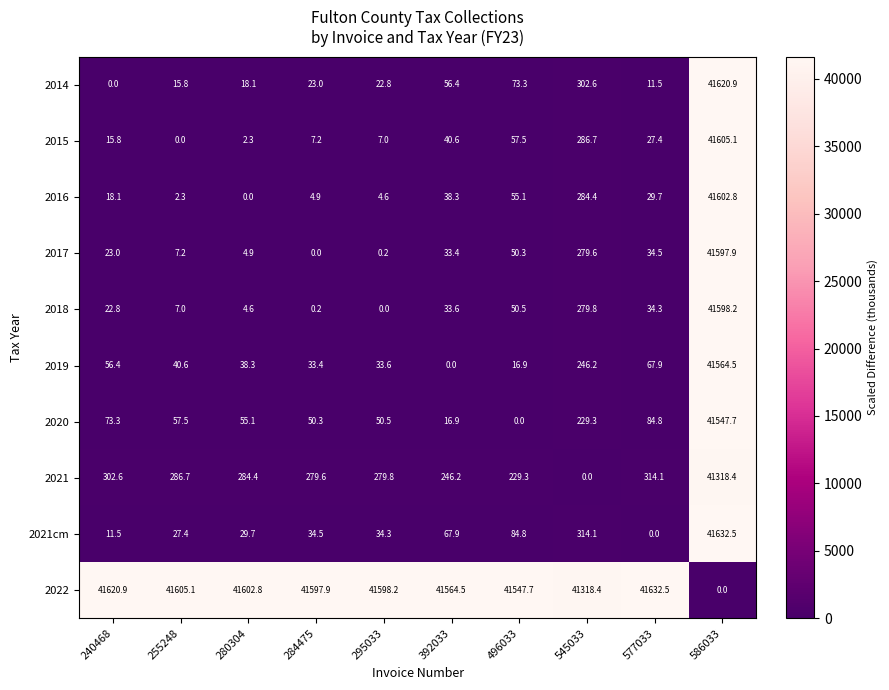

What is the difference between the second highest and second lowest values in the 2019 series?

229.3